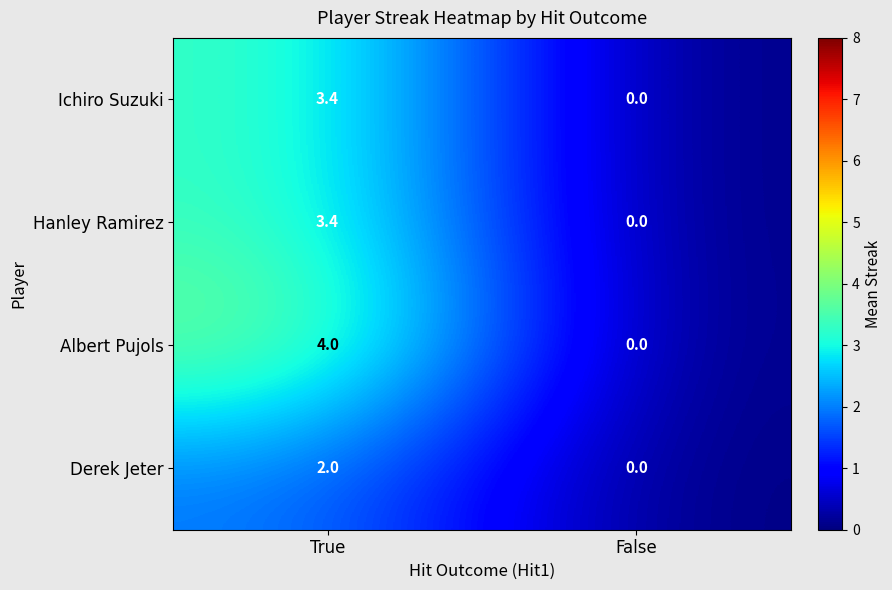

Reading left to right, what are all the values shown in this chart?

Ichiro Suzuki: 3.4	0.0
Hanley Ramirez: 3.4	0.0
Albert Pujols: 4.0	0.0
Derek Jeter: 2.0	0.0